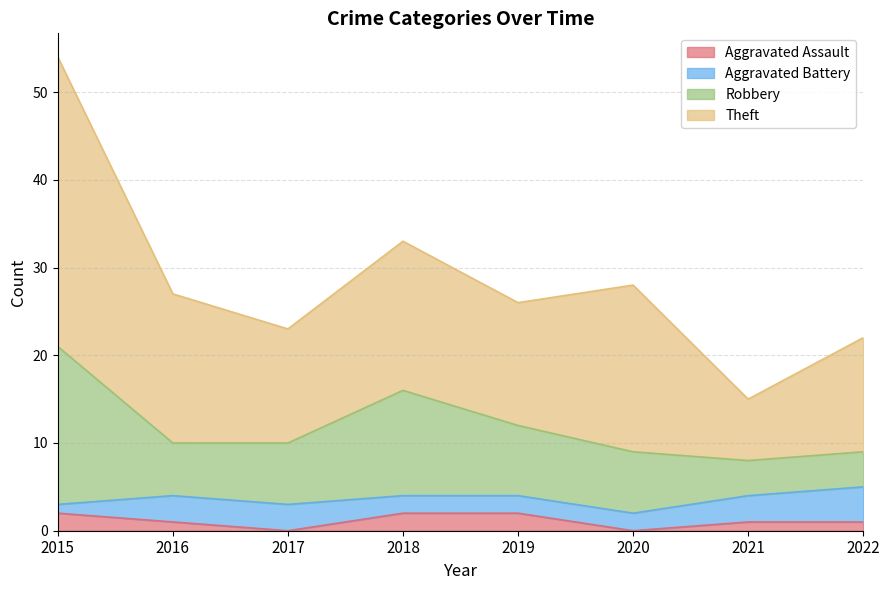

True or false: Robbery and Aggravated Assault cross at least once.

False